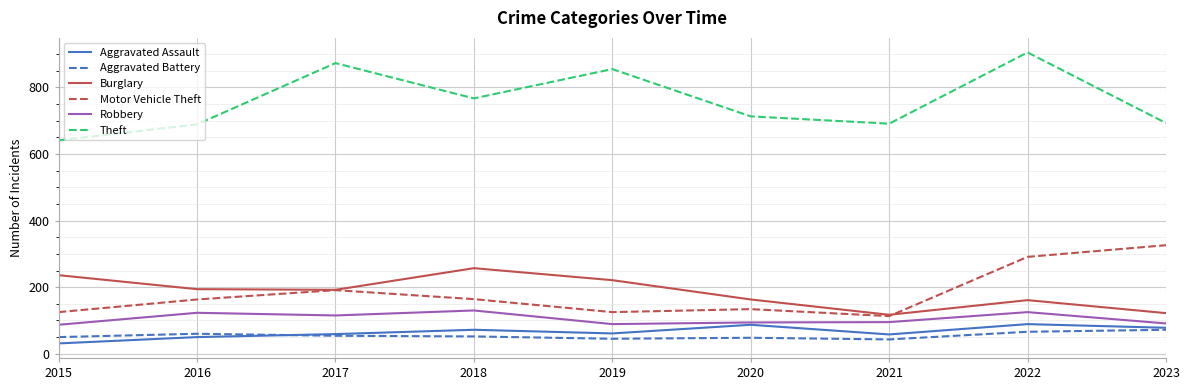

What value does the Aggravated Battery series have at 2023?

72